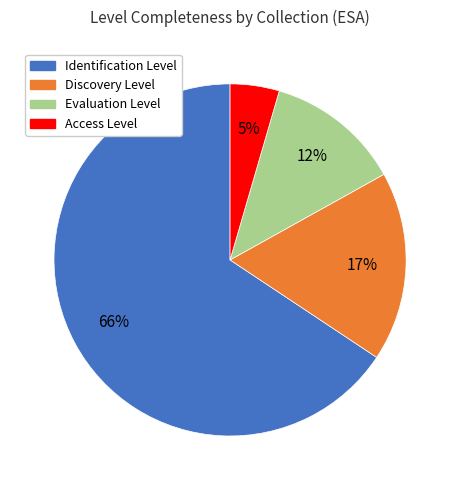

What percentage is the Evaluation Level slice, to the nearest percent?

12%